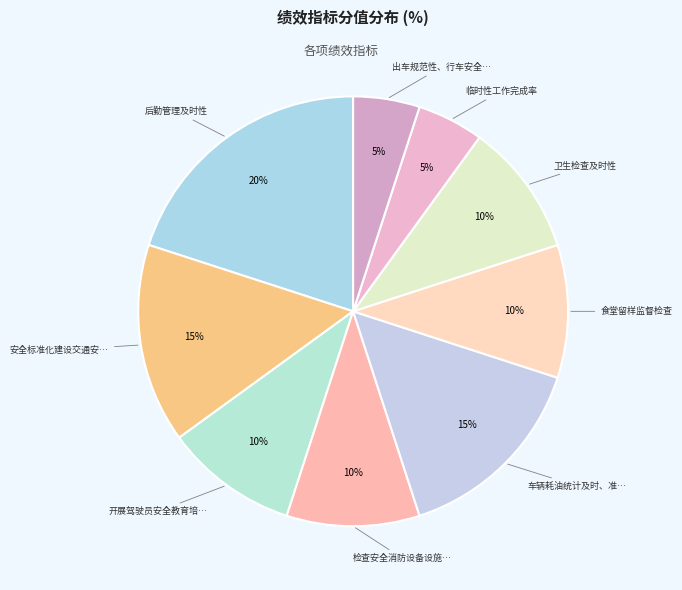

To the nearest percent, what is the difference between the largest and smallest slice percentages?

15%